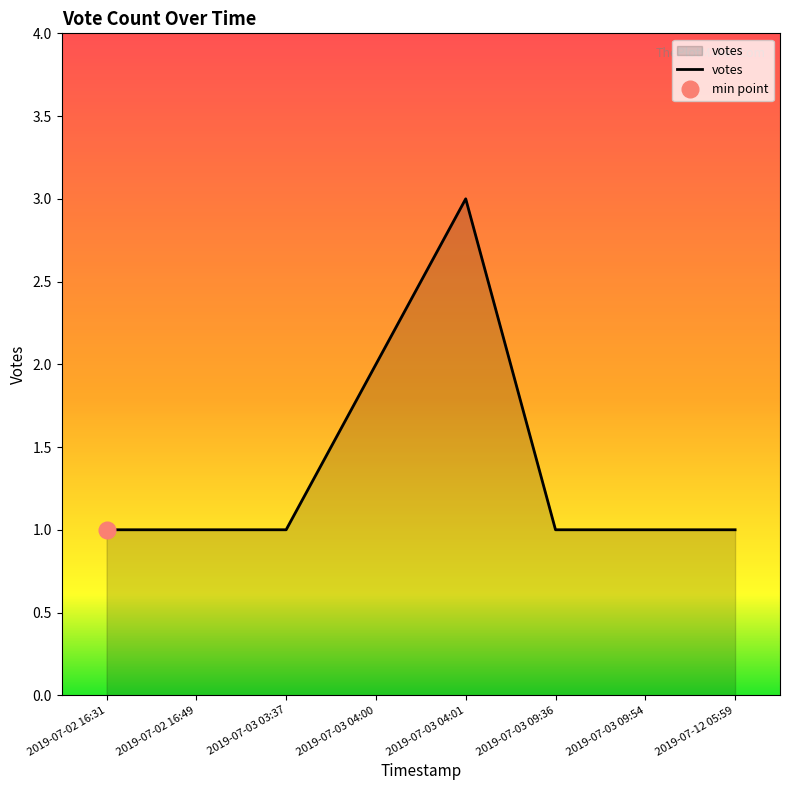

Reading right to left, what are all the values shown in this chart?

1	1	1	3	2	1	1	1